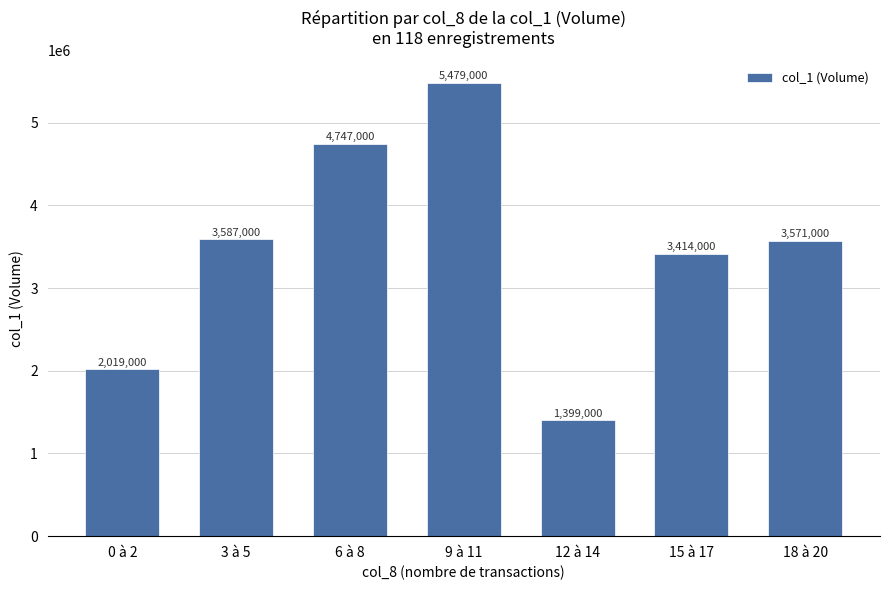

What is the approximate value at 18 à 20, to the nearest 50?

3571000